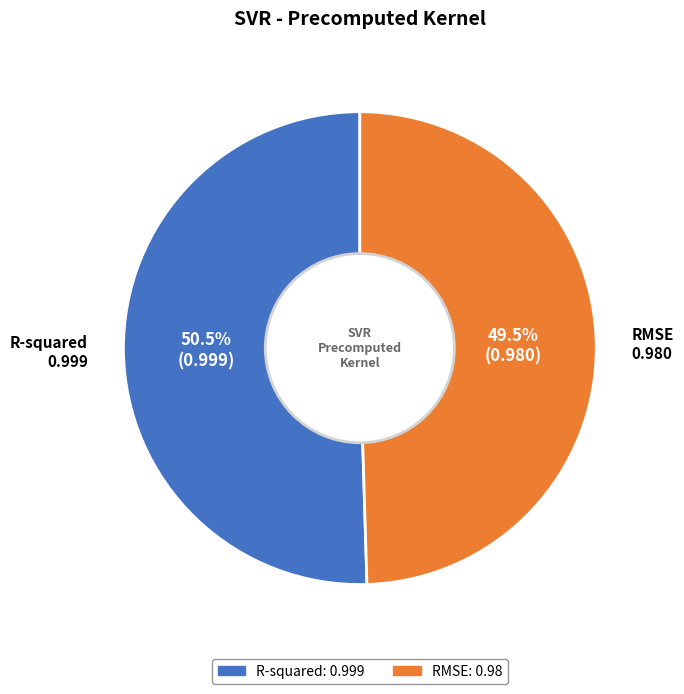

How many slices are in this pie chart?

2